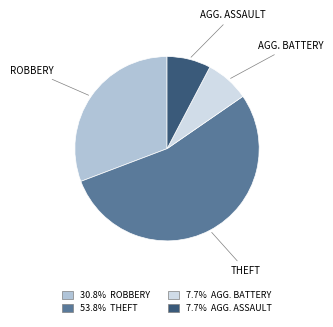

Does any single category account for the majority?

Yes